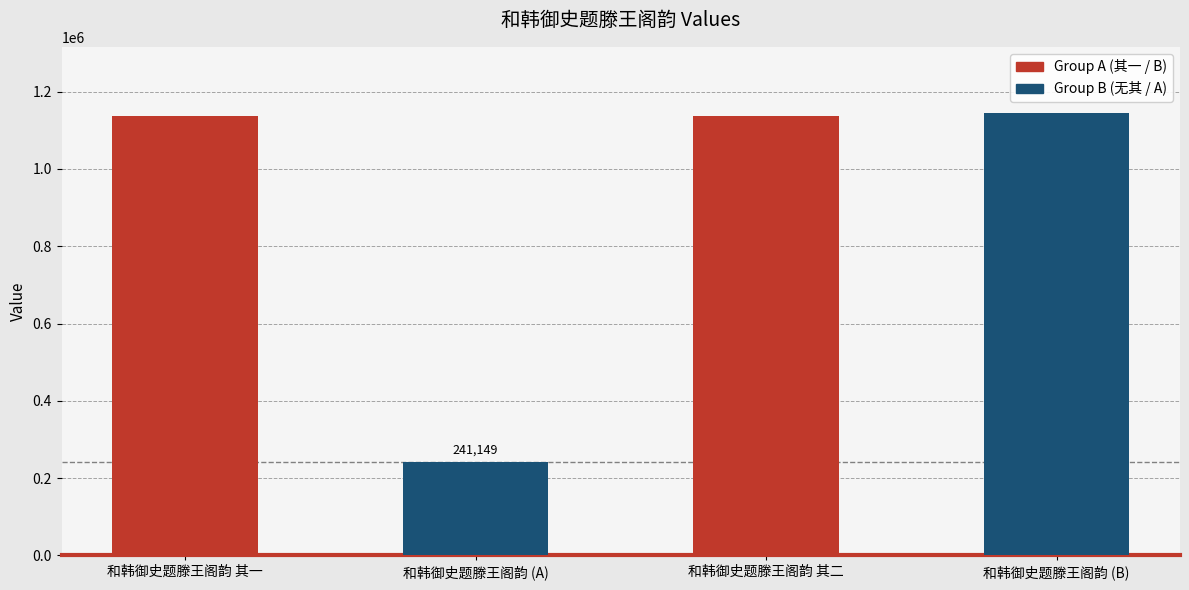

Approximately how many times larger is the value at 和韩御史题滕王阁韵 (B) compared to 和韩御史题滕王阁韵 其一?

1.0